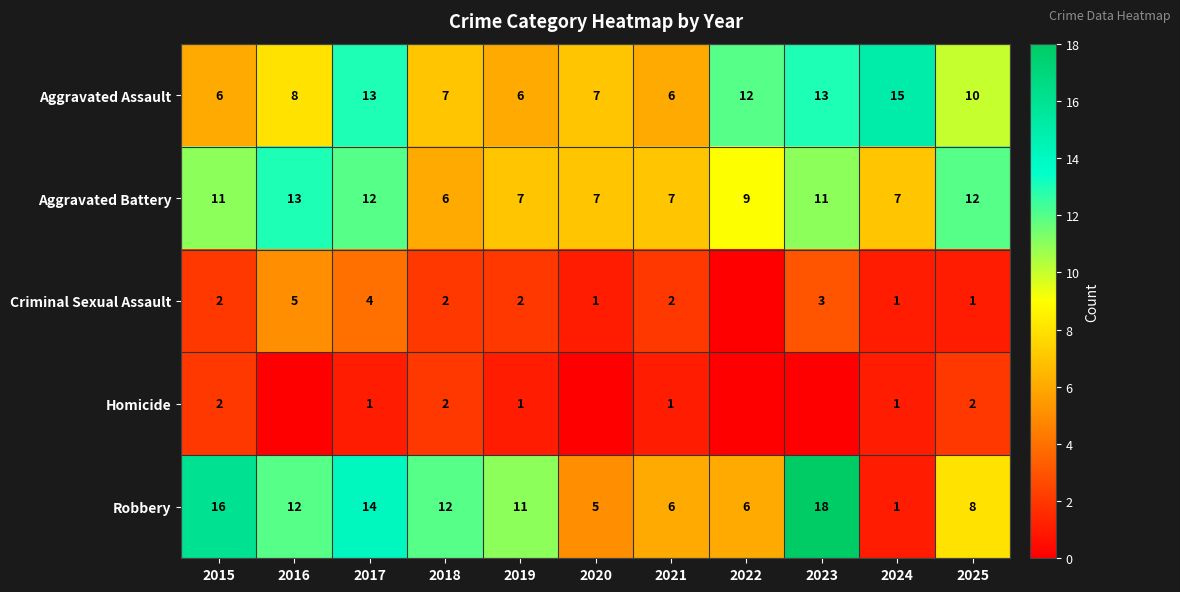

What is the maximum value shown in the chart?

18